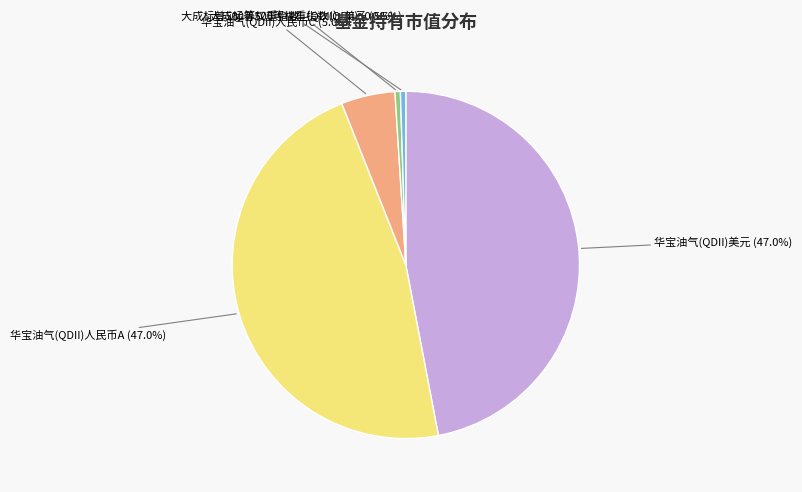

Is there a majority slice in this chart?

No